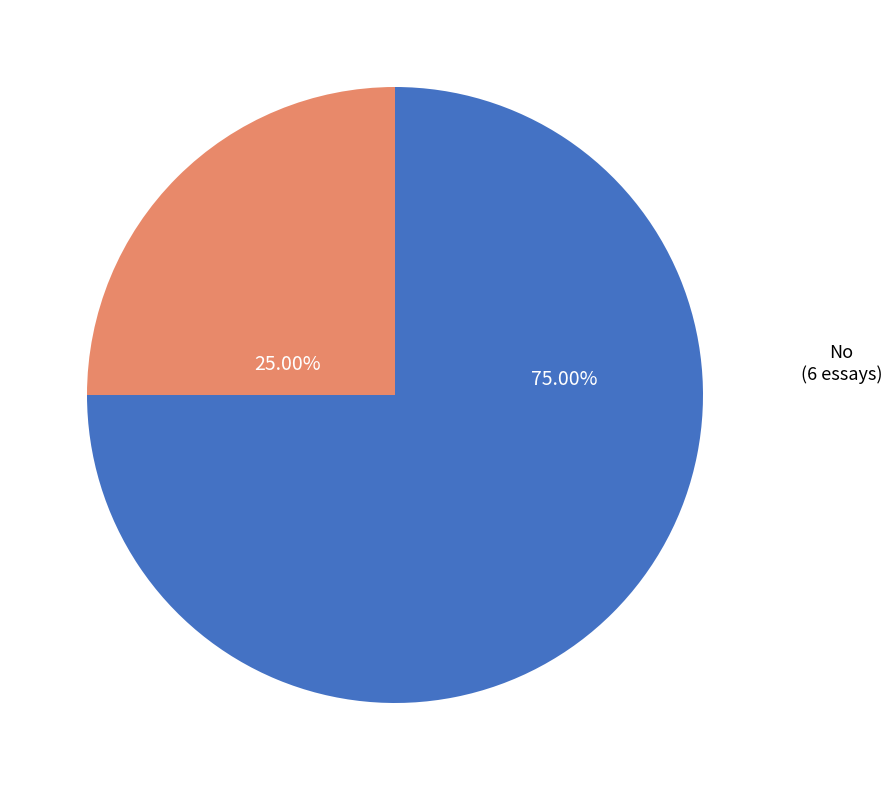

Is there a majority slice in this chart?

Yes